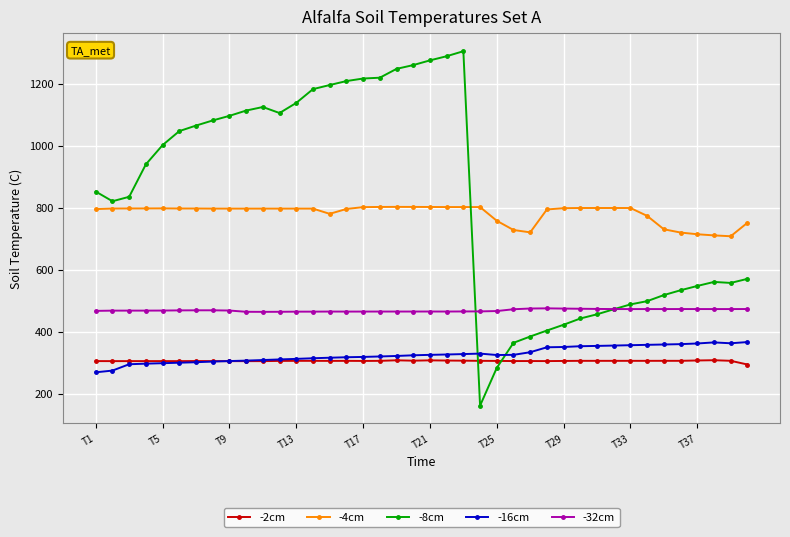

What is the maximum value for -16cm?

366.6